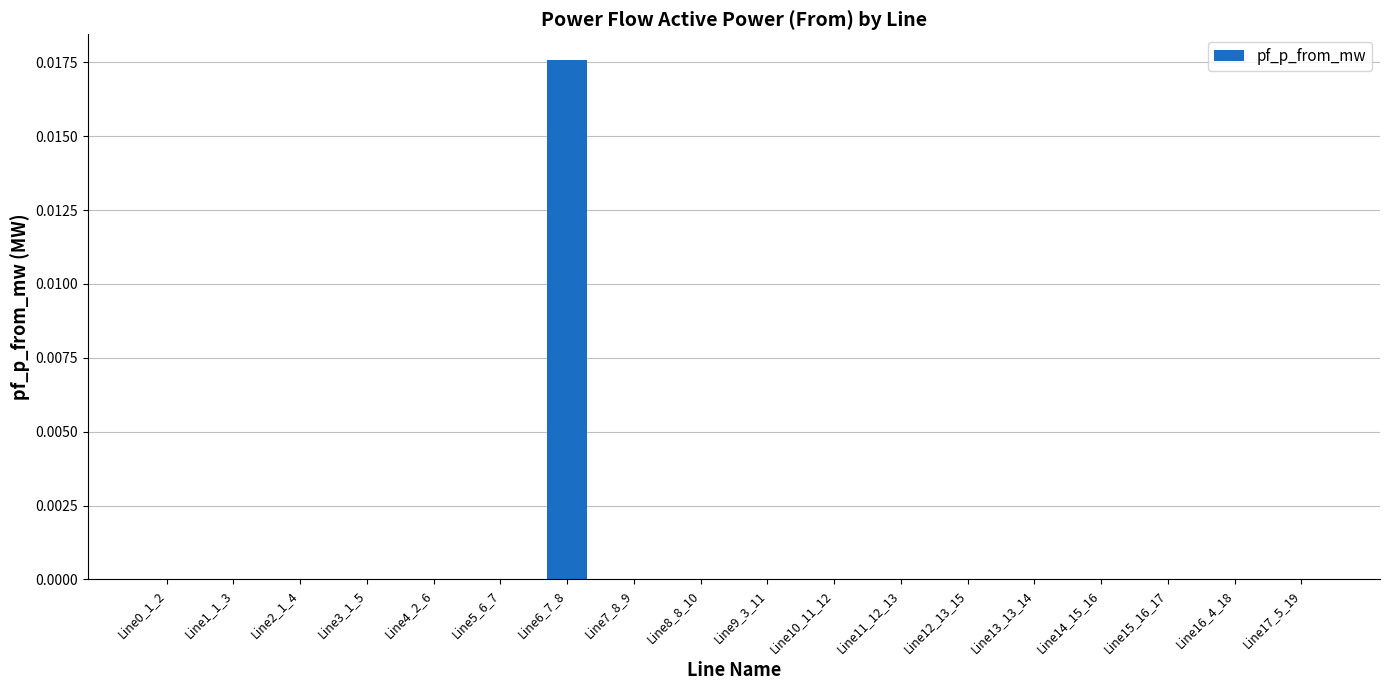

How many categories are shown in the chart?

18